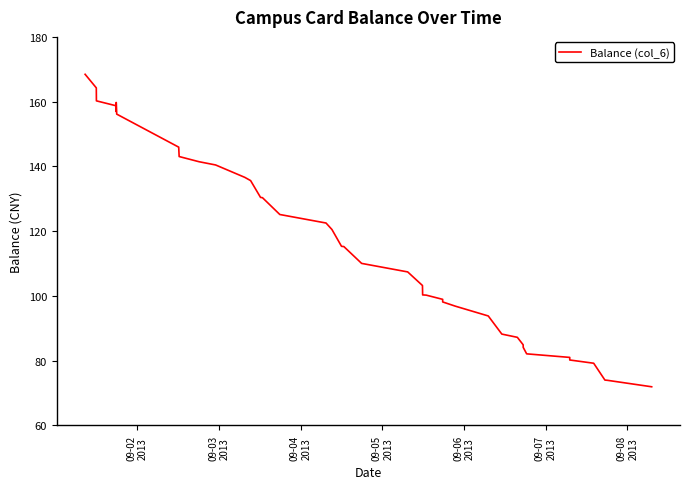

What is the difference between the maximum and minimum values?

96.5